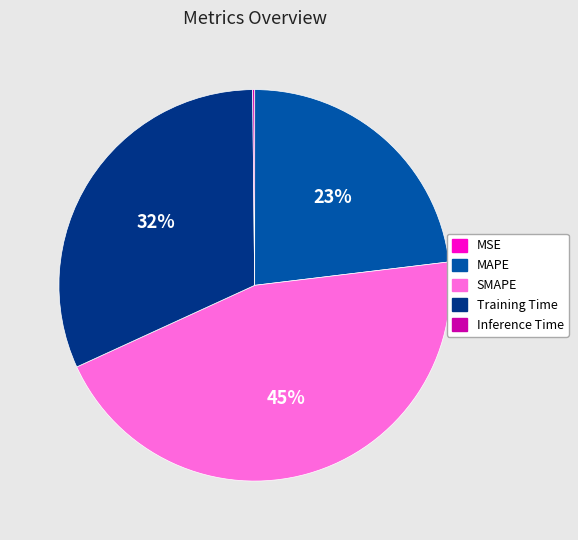

To the nearest percent, what portion does Training Time represent?

32%